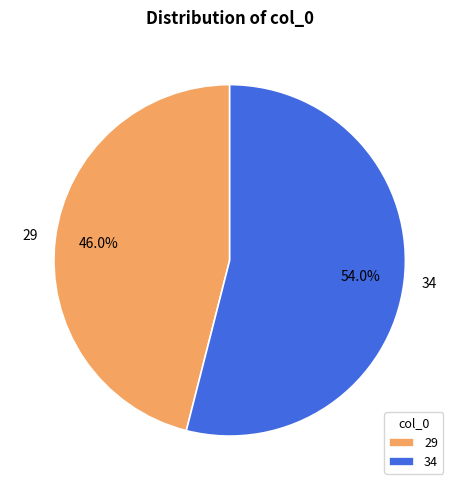

Is there any slice that represents more than half of the pie?

Yes